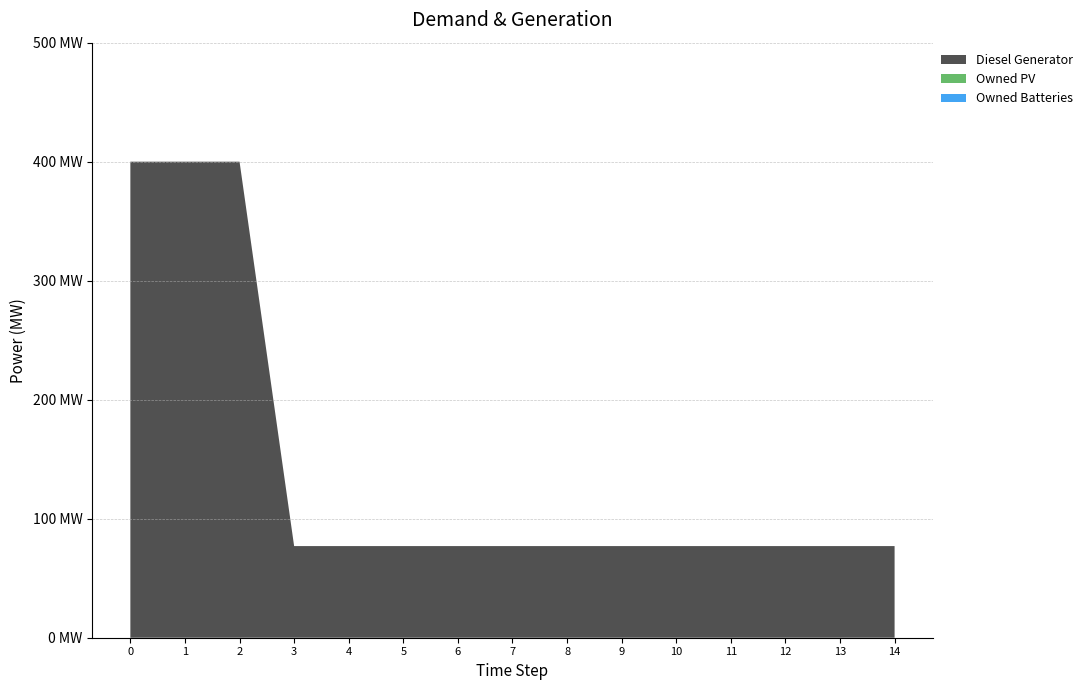

Reading right to left, transcribe all the data shown in this chart.

Diesel Generator: 14=77	13=77	12=77	11=77	10=77	9=77	8=77	7=77	6=77	5=77	4=77	3=77	2=400	1=400	0=400
Owned PV: 14=0	13=0	12=0	11=0	10=0	9=0	8=0	7=0	6=0	5=0	4=0	3=0	2=0	1=0	0=0
Owned Batteries: 14=0	13=0	12=0	11=0	10=0	9=0	8=0	7=0	6=0	5=0	4=0	3=0	2=0	1=0	0=0